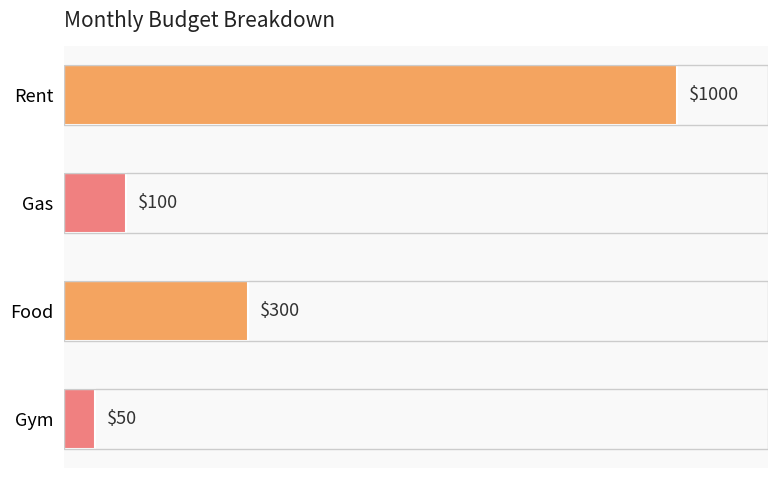

Count the number of data series in this chart.

1